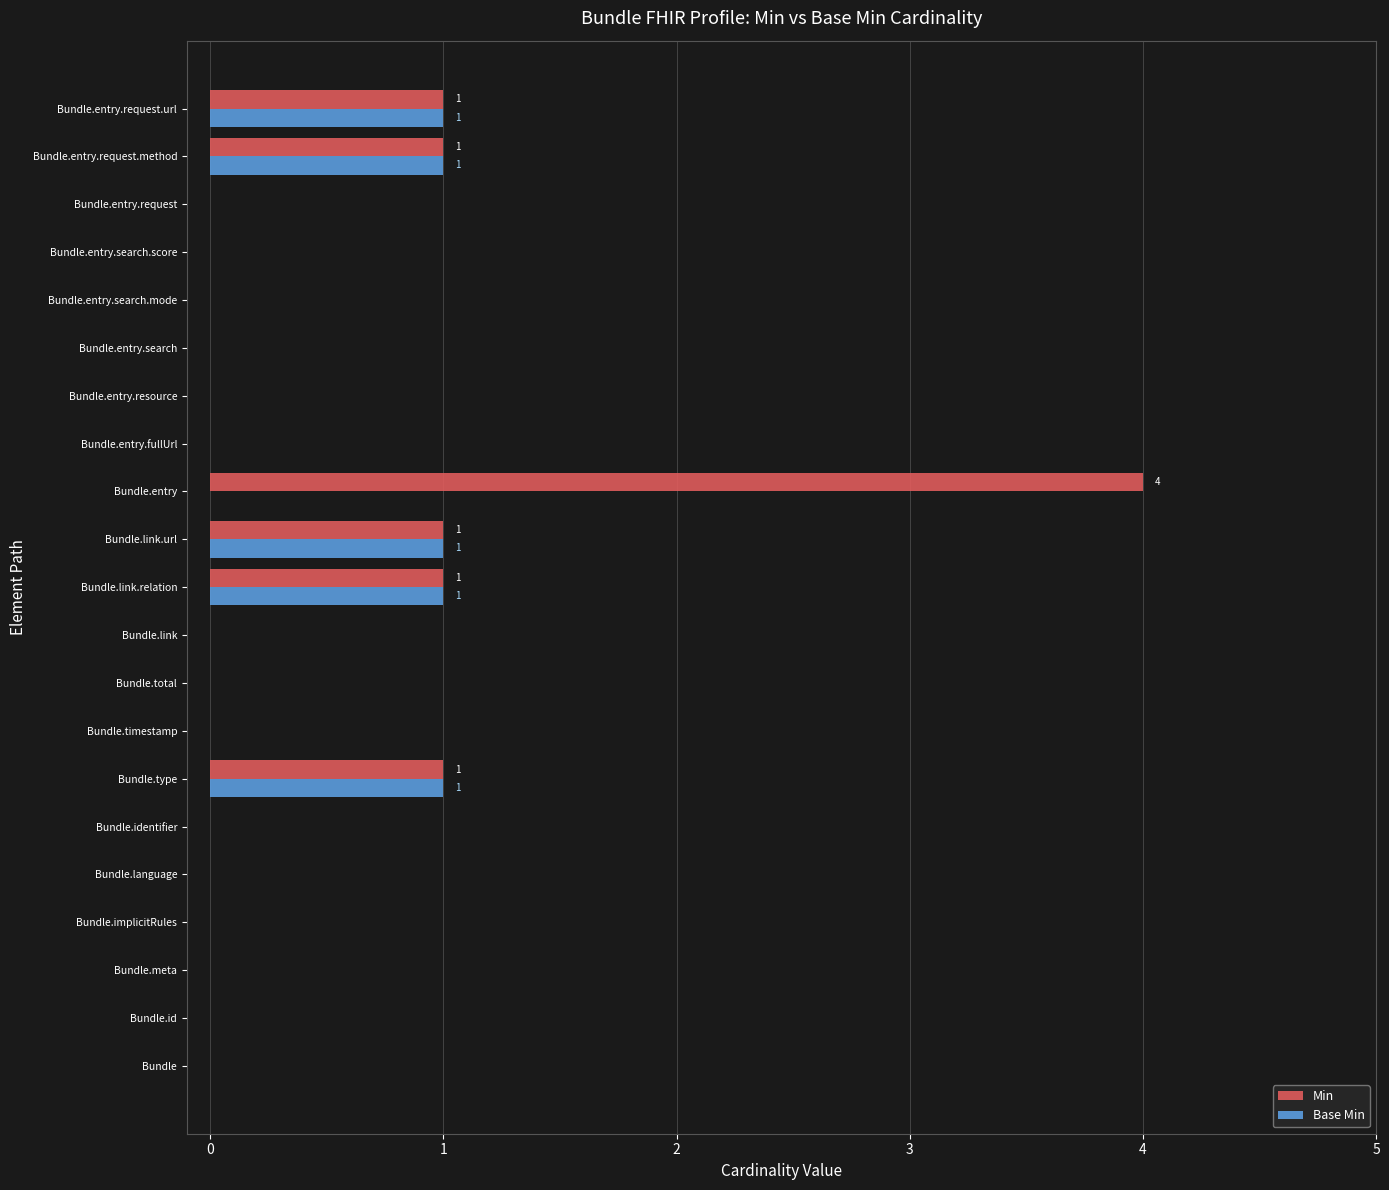

At which category is the sum across all series the highest?

Bundle.entry